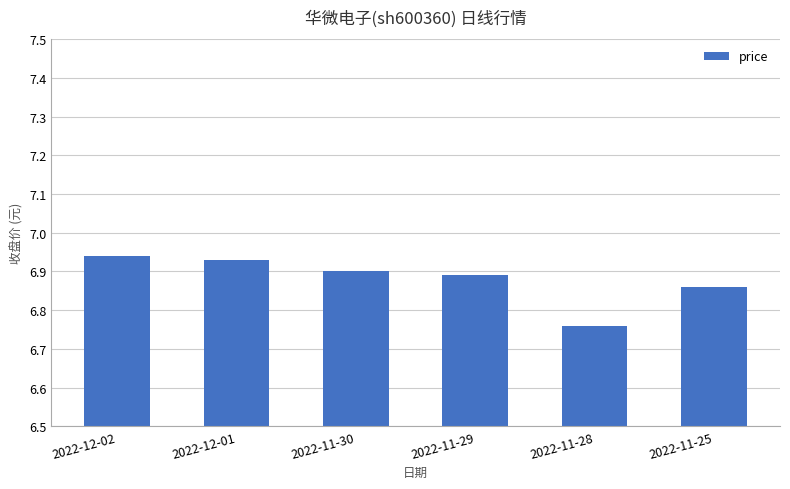

The chart shows a value of 10.9 at 2022-11-28. True or false?

False